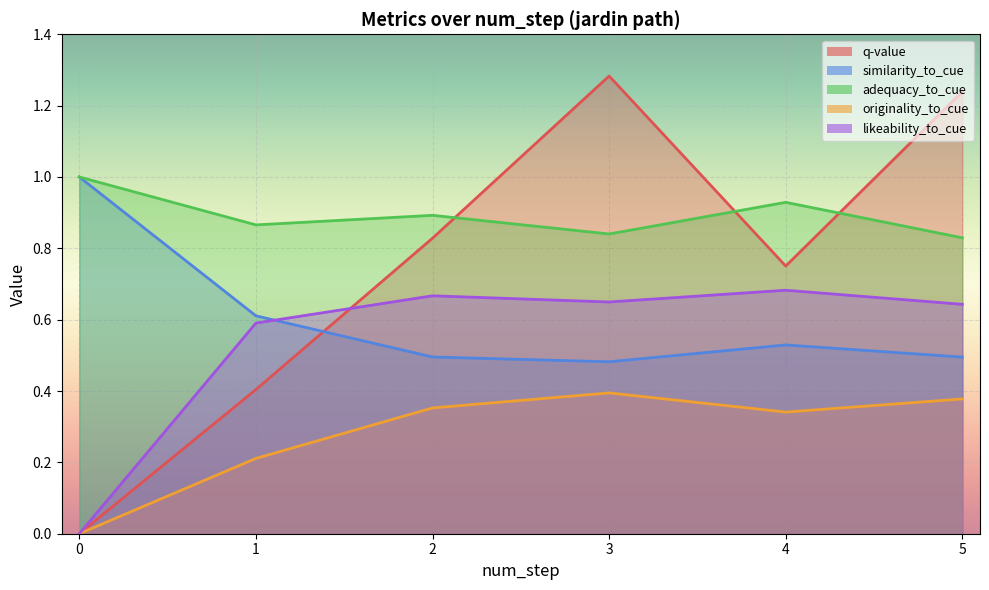

What is the difference between the maximum and minimum values in the adequacy_to_cue series?

0.2